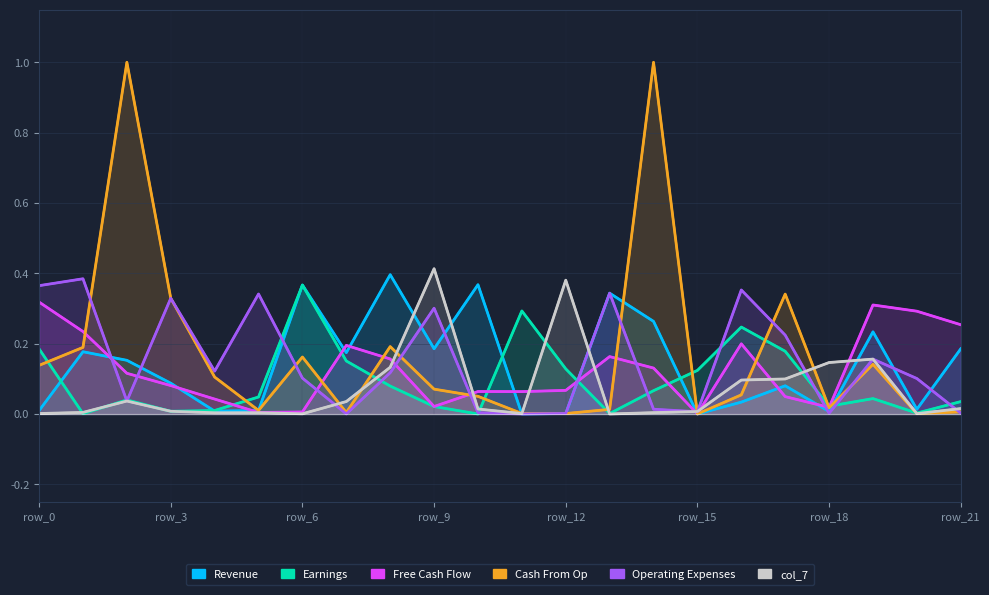

At 14, list the series in order from largest to smallest.

Cash From Op, Revenue, Free Cash Flow, Earnings, Operating Expenses, col_7